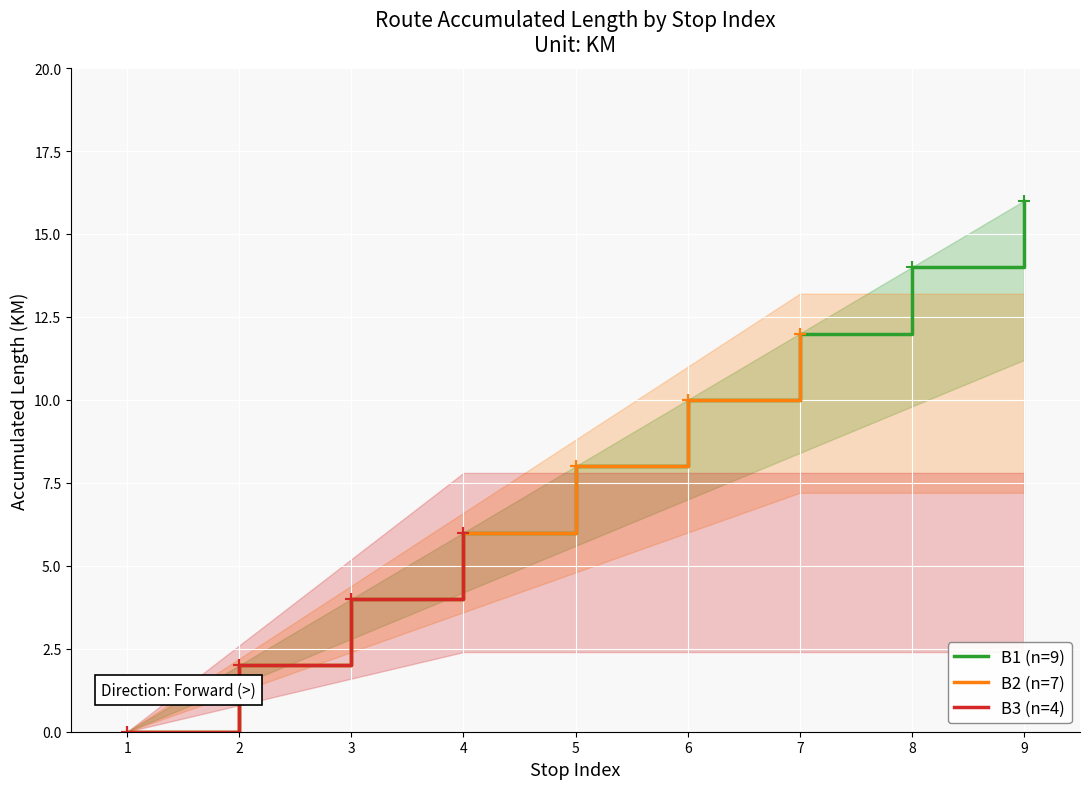

At 9, list the series in order from largest to smallest.

B1, B2, B3